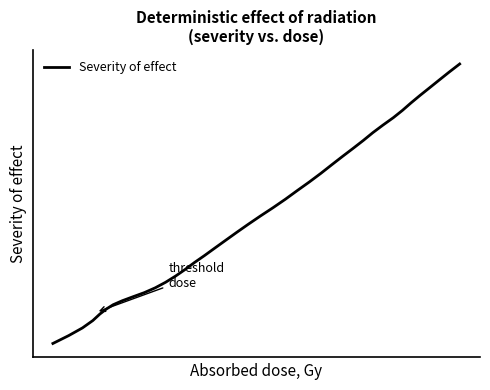

Does the chart display data point markers on the line(s)?

No